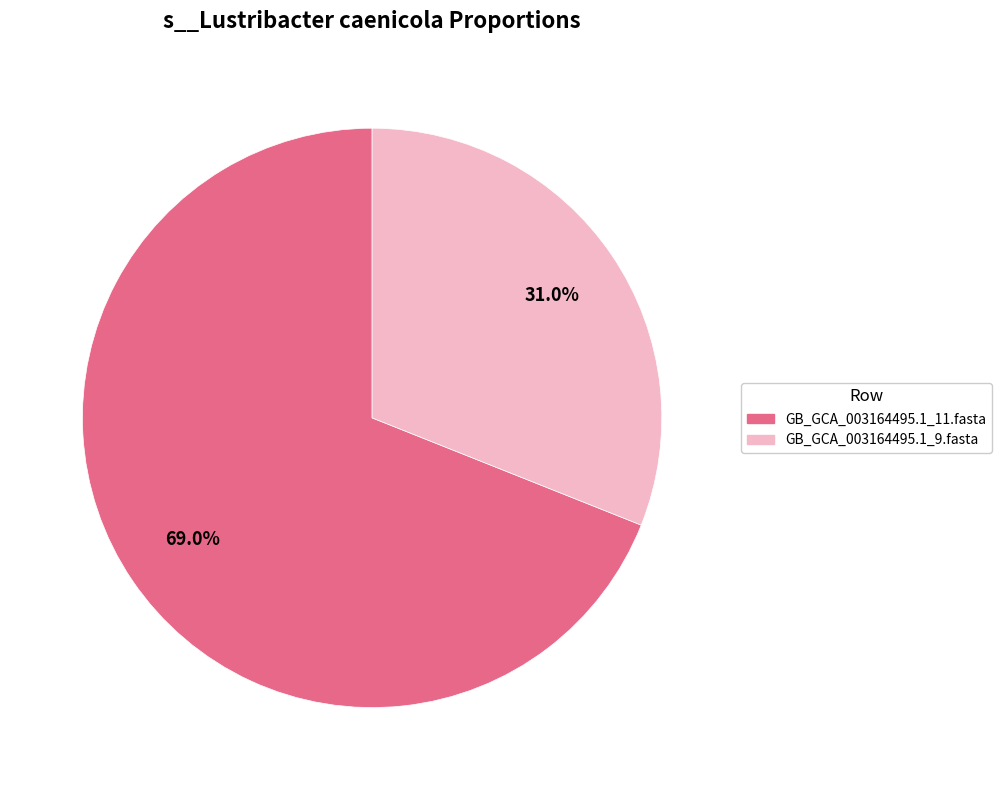

Does any single category account for the majority?

Yes